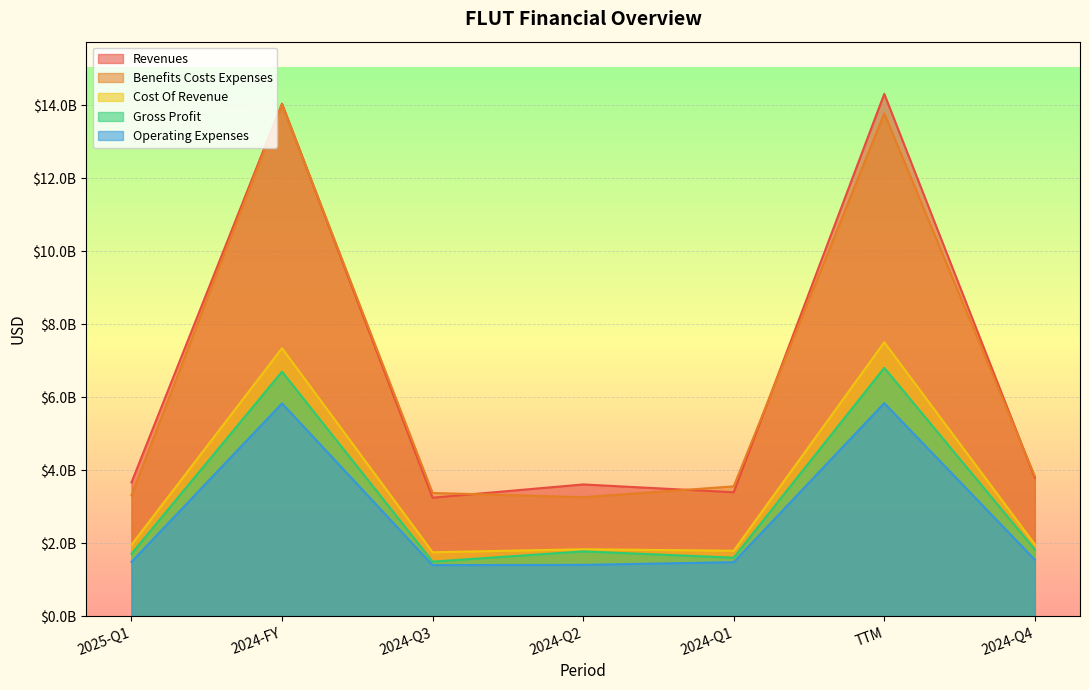

What are all the series names shown in the legend?

Revenues, Benefits Costs Expenses, Cost Of Revenue, Gross Profit, Operating Expenses